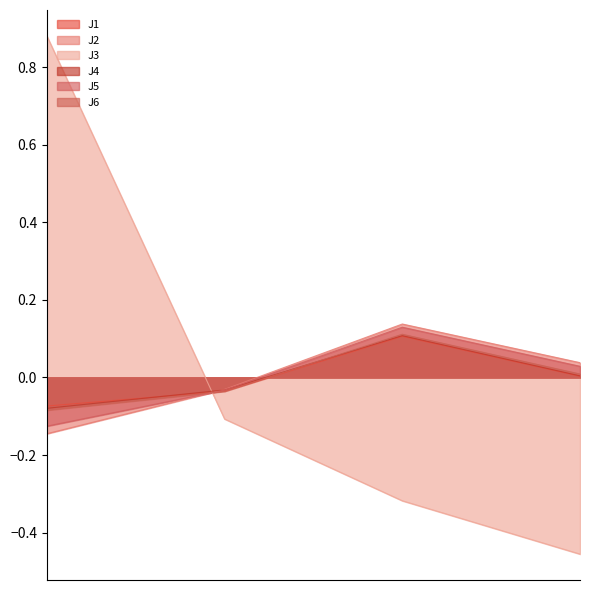

Which series has the widest spread of values?

J3